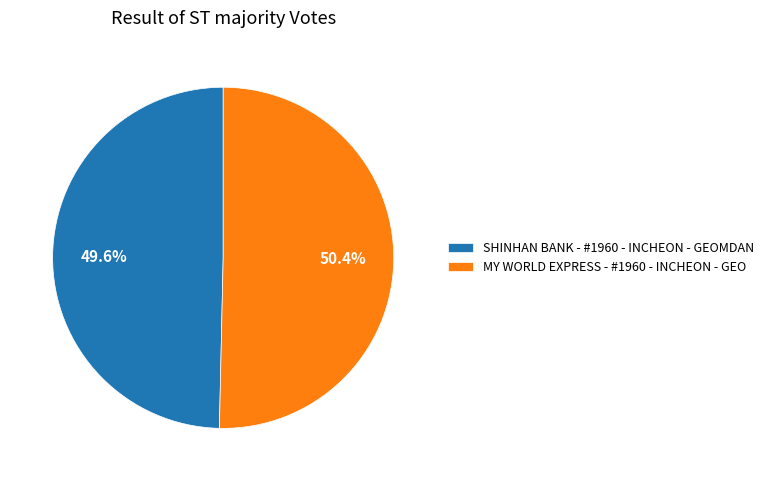

What is the total percentage of MY WORLD EXPRESS - #1960 - INCHEON - GEO and SHINHAN BANK - #1960 - INCHEON - GEOMDAN?

100.0%